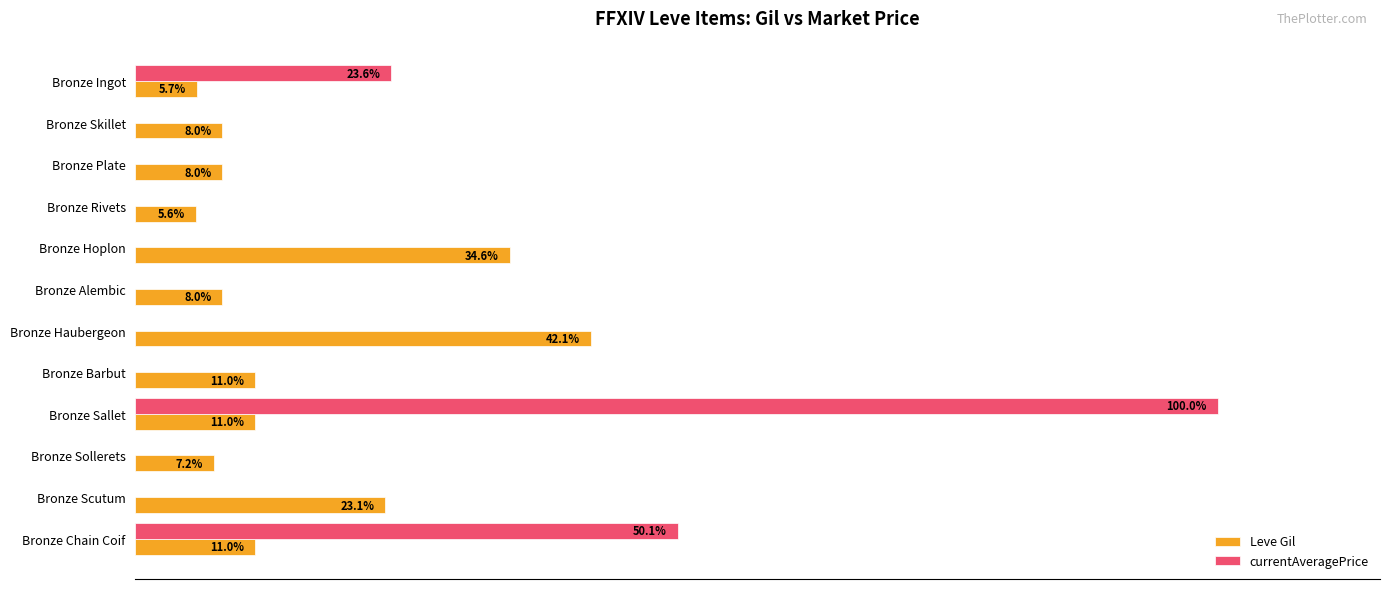

At which category does the chart reach its peak across all series?

Bronze Sallet